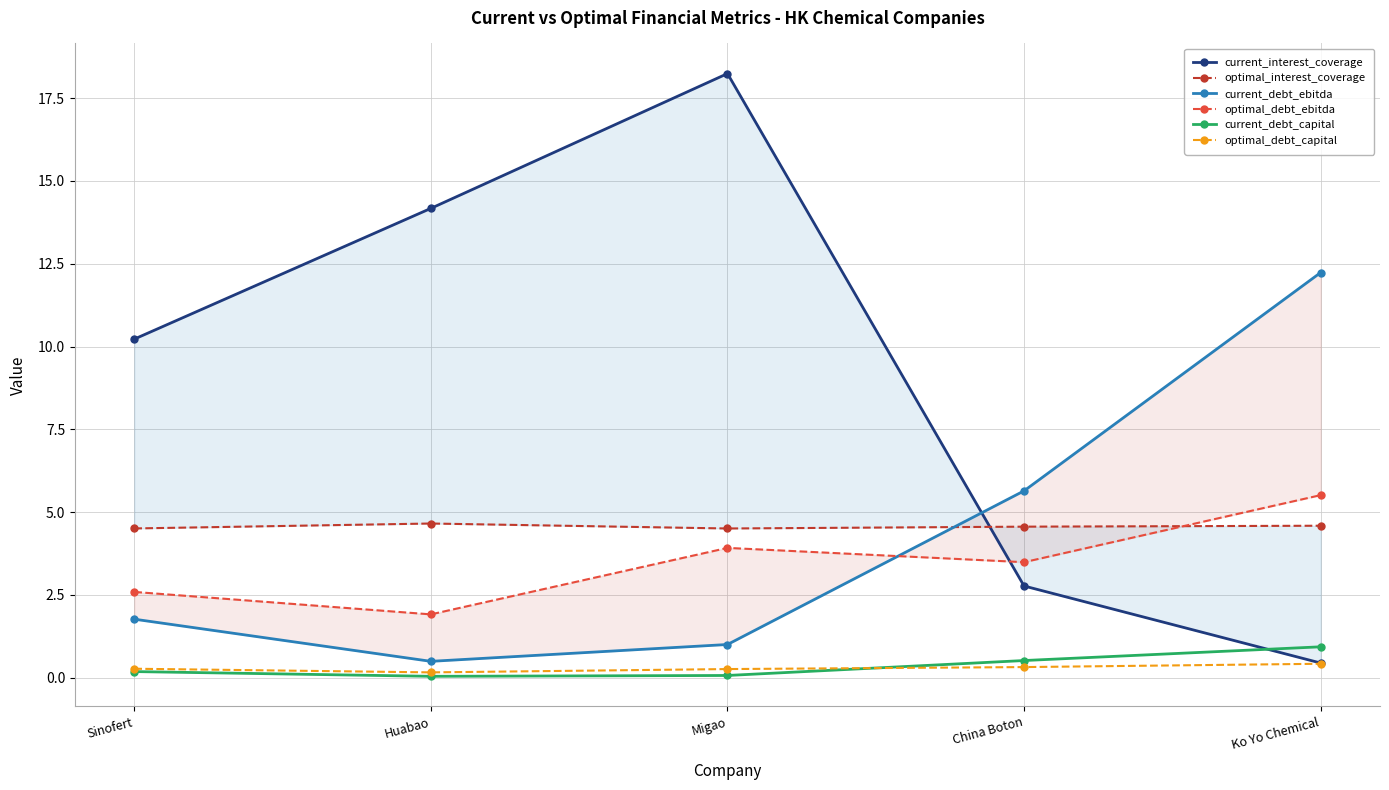

How many lines are shown in the chart?

6